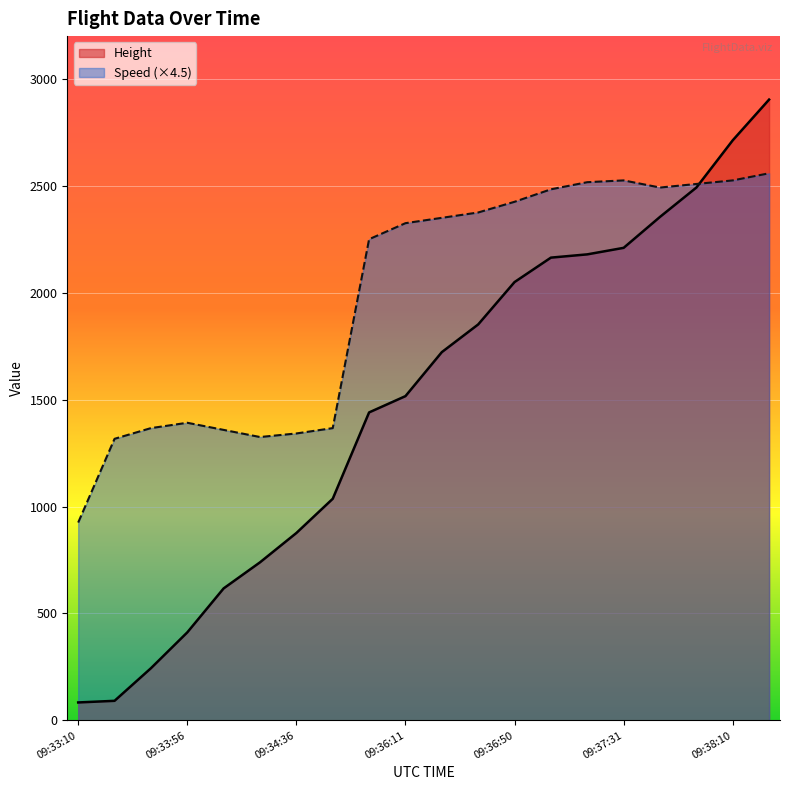

At which label does Height first exceed 1722?

09:36:25